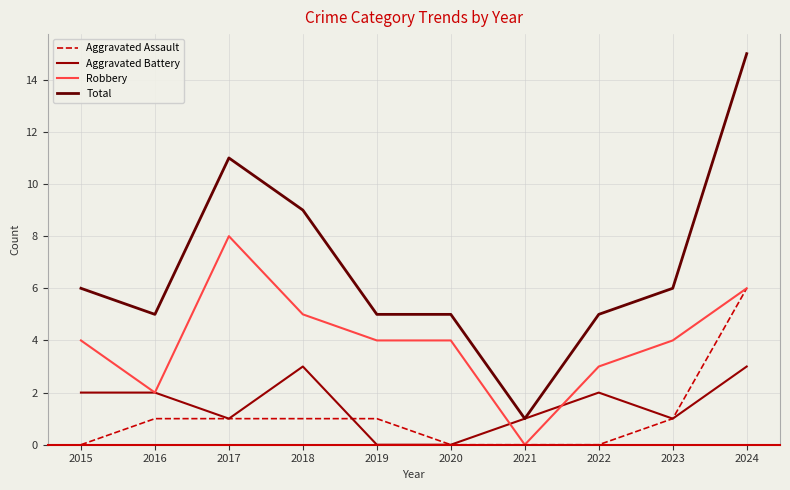

Is this an area chart (filled region under the line)?

No